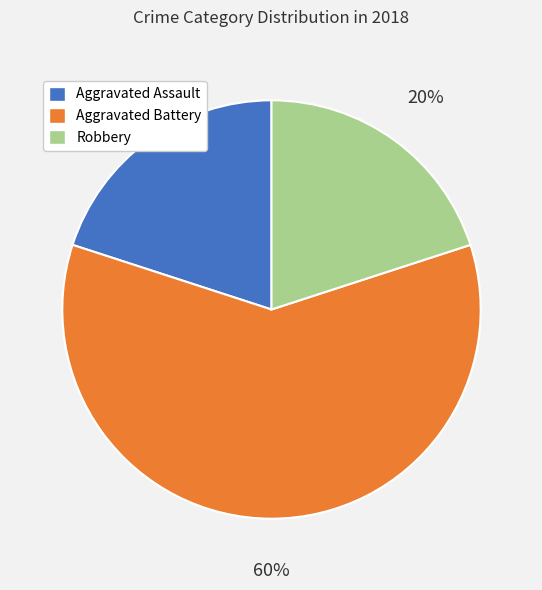

To the nearest percent, what portion does Robbery represent?

20%